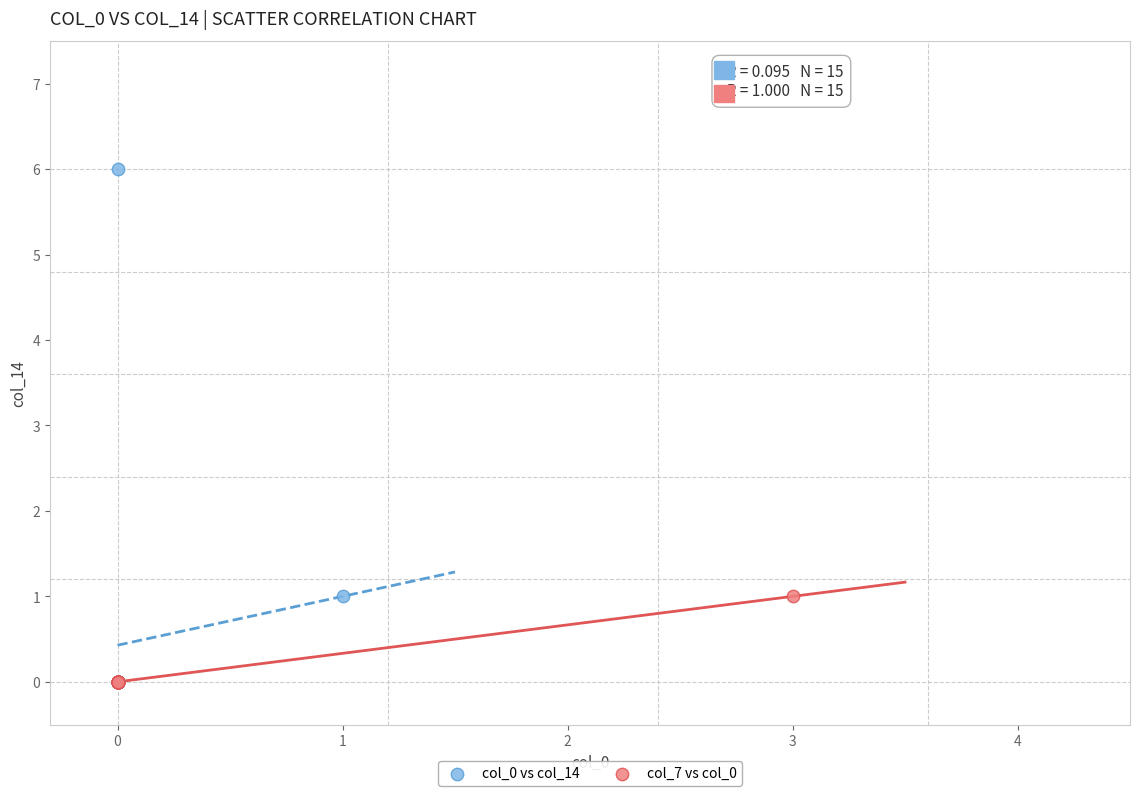

Which series has the widest spread of Y values?

col_0 vs col_14